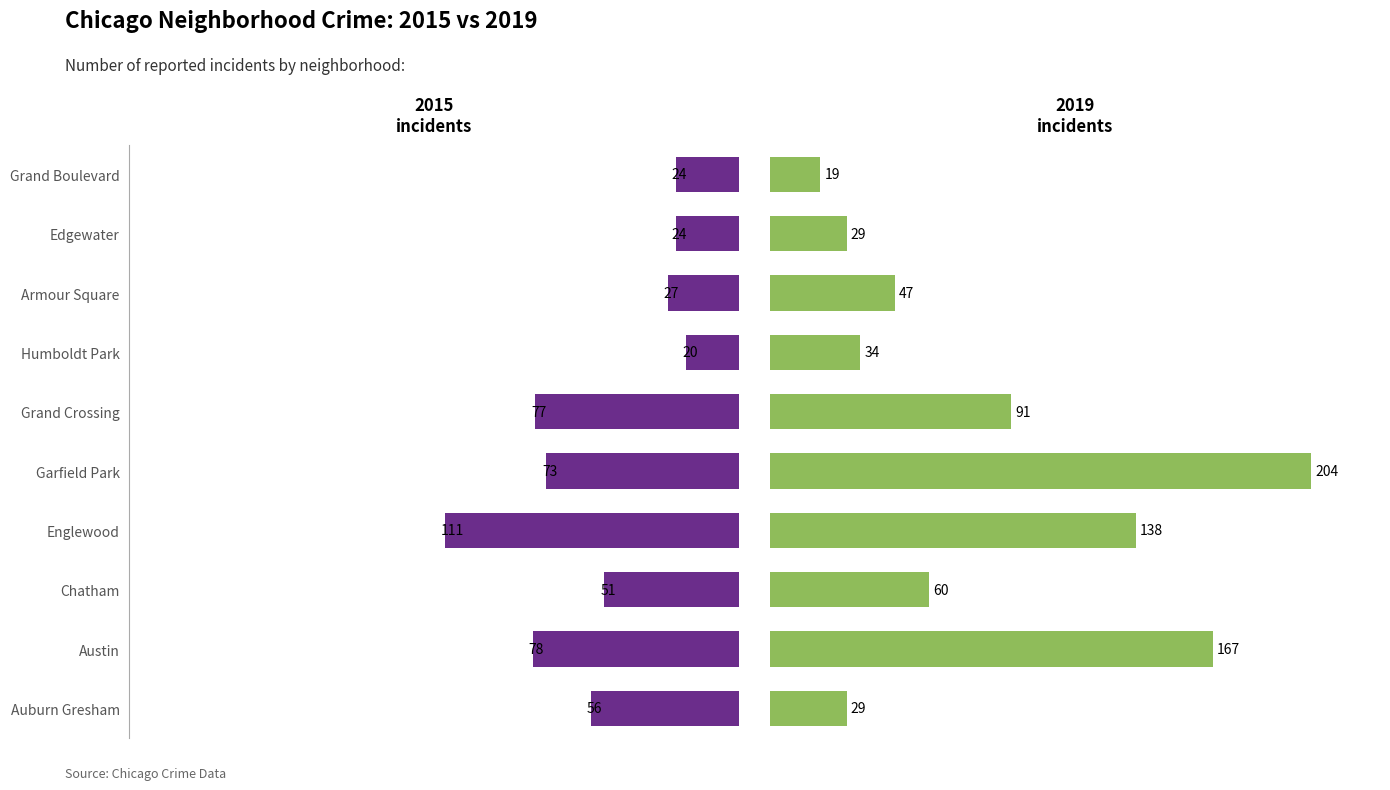

At which label is 2019 closest to 111?

Grand Crossing